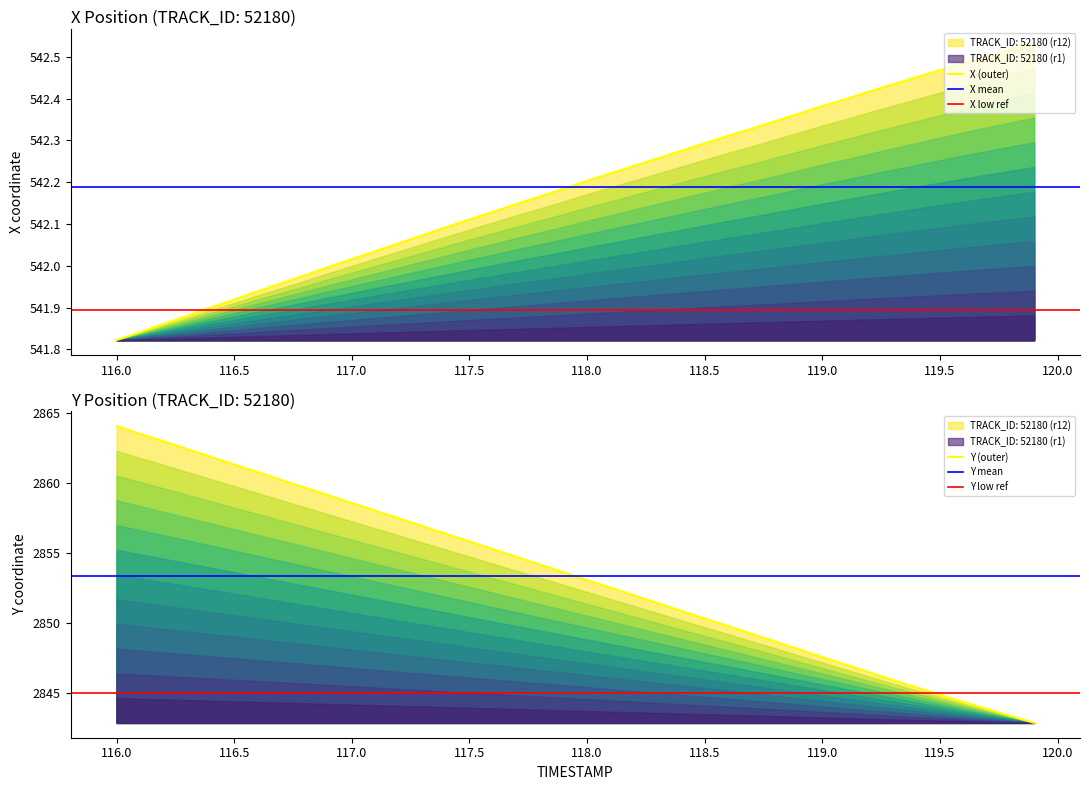

What is the label of the 28th point from the right?

117.2